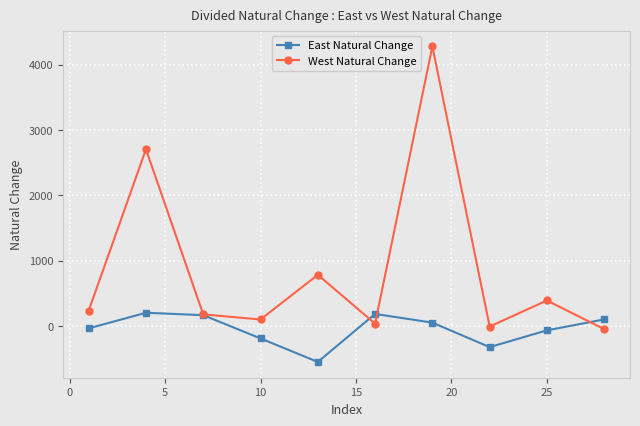

What is the minimum value shown in the chart?

-550